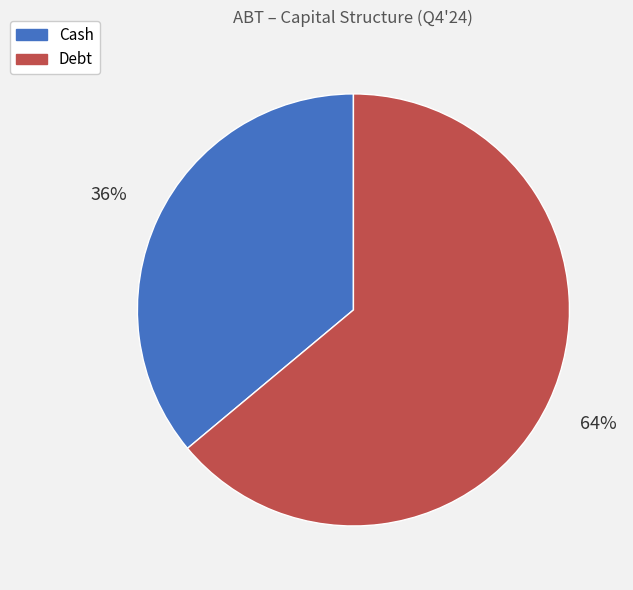

To the nearest percent, what is the combined percentage of Cash and Debt?

100%